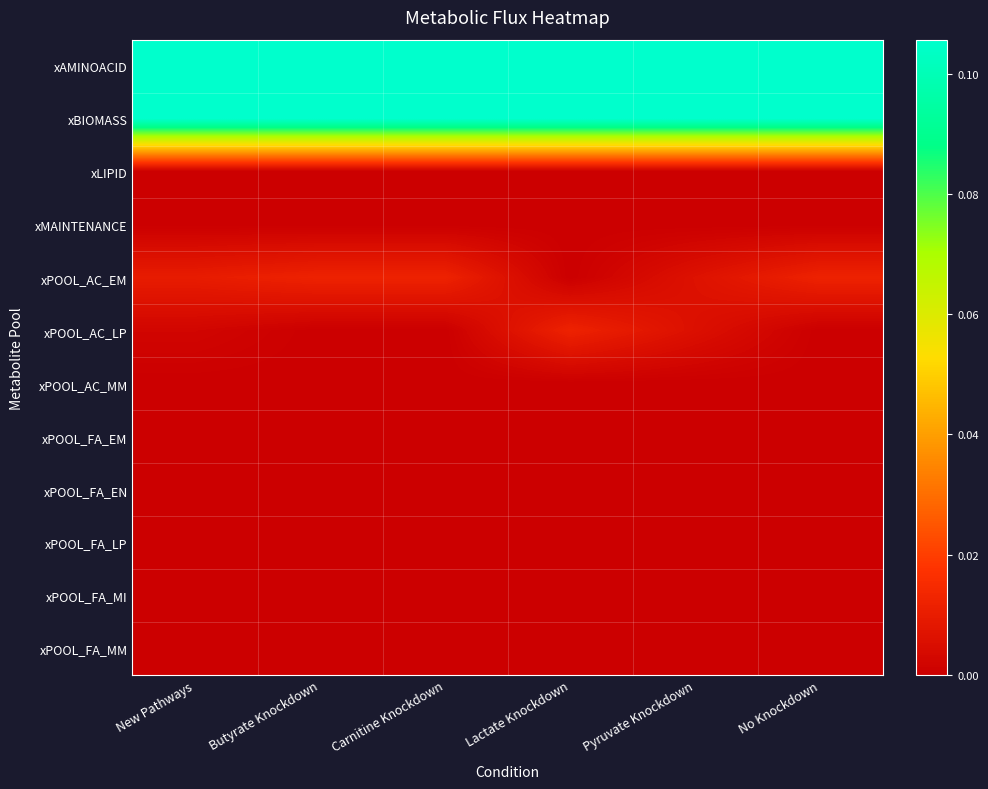

Which series has the widest spread of values?

xPOOL_AC_LP